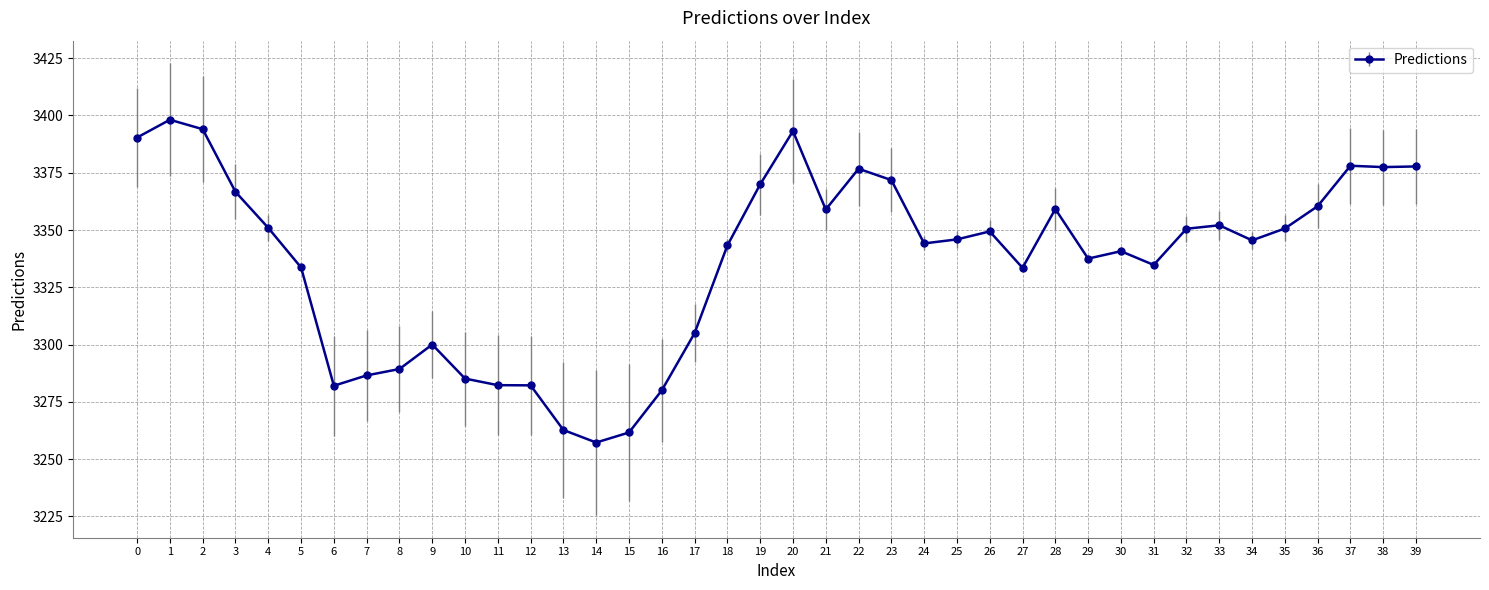

What is the value of the 25th point from the left?

3344.2